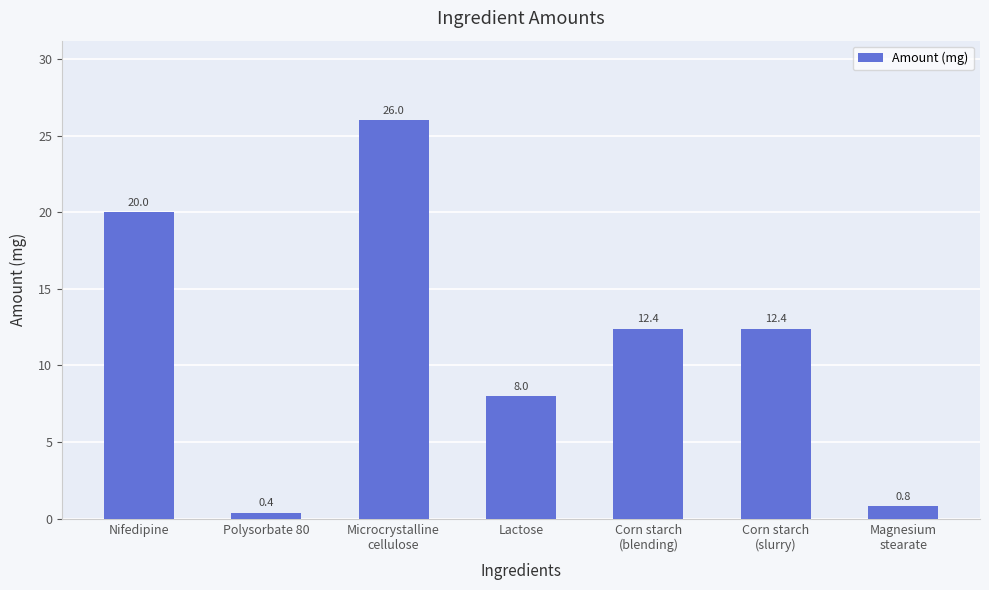

Is it true that the value at Polysorbate 80 is 0.4?

True